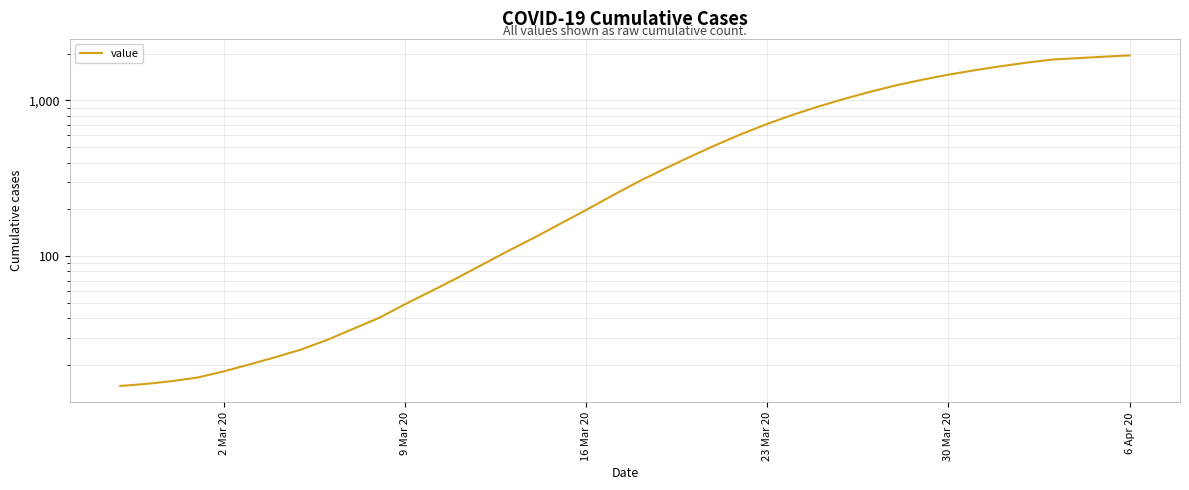

What is the difference between the second highest and minimum values?

1894.0